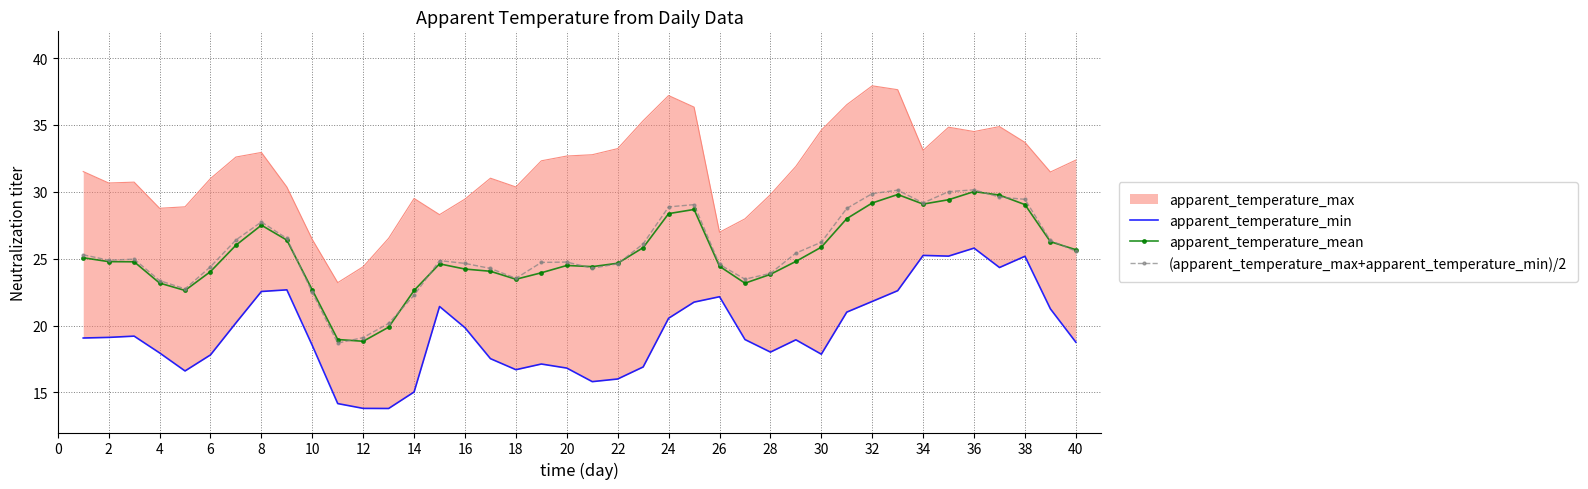

The value of (apparent_temperature_max+apparent_temperature_min)/2 at 20 is 39.9. True or false?

False